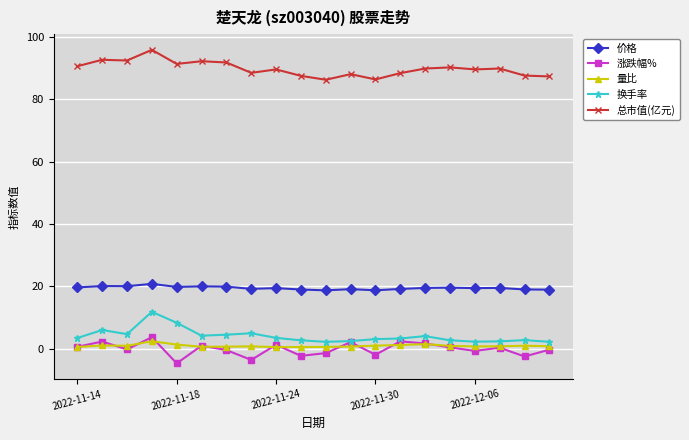

What is the value of the 价格 point at the 17th from the left?

19.4